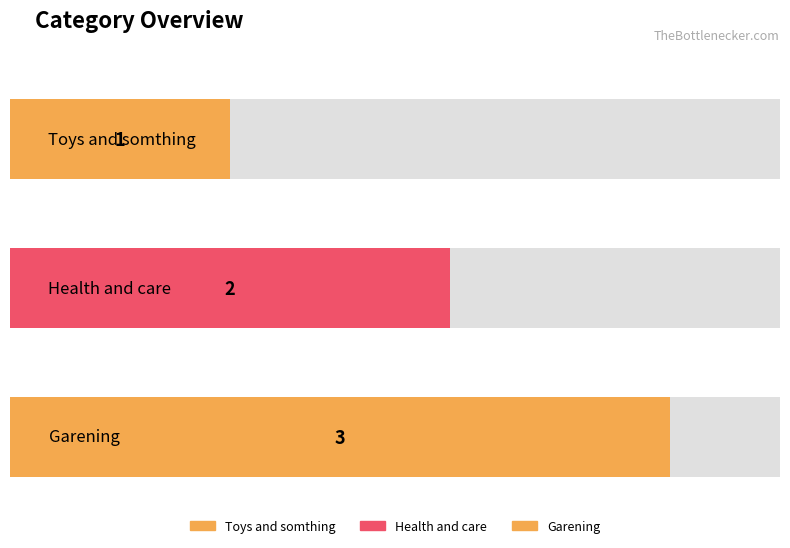

At which category does the chart reach its minimum across all series?

Toys and somthing